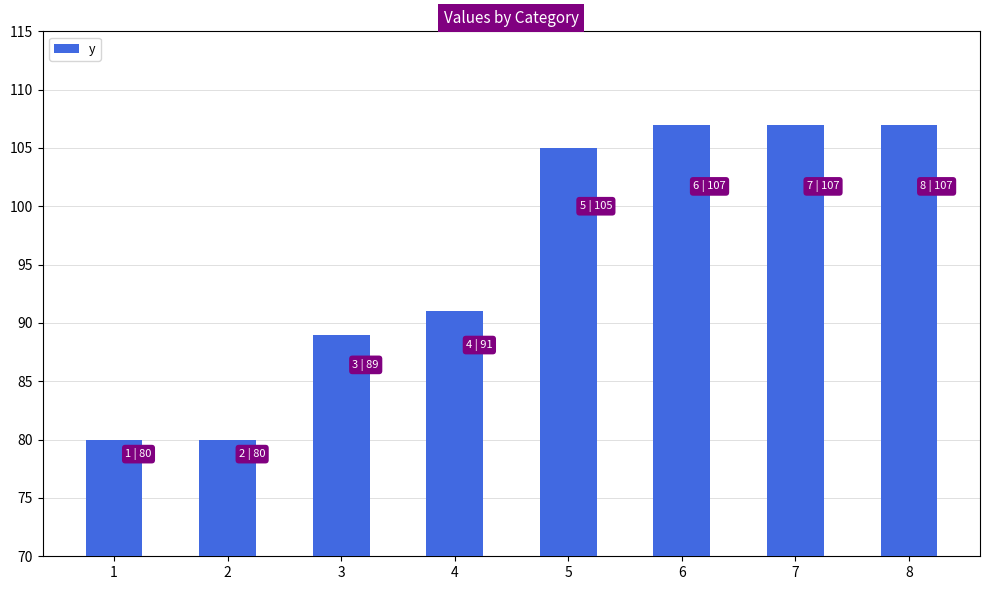

The value at 8 is 187. True or false?

False